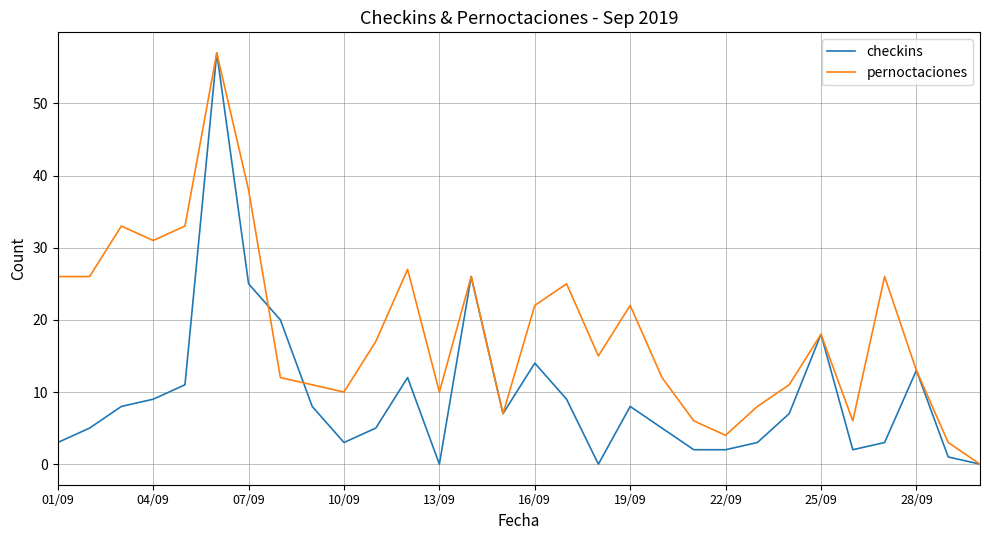

List the series in order of their overall mean, highest first.

pernoctaciones, checkins